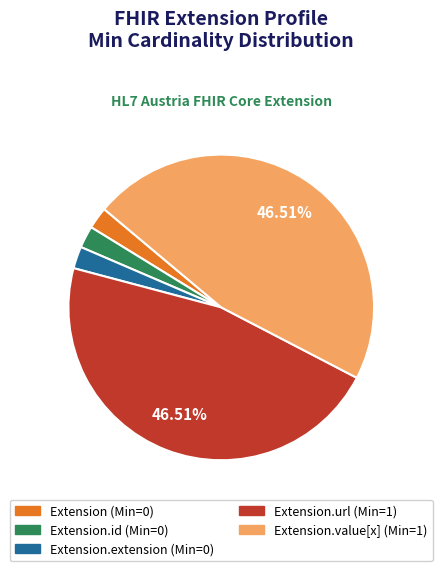

Is there a majority slice in this chart?

No